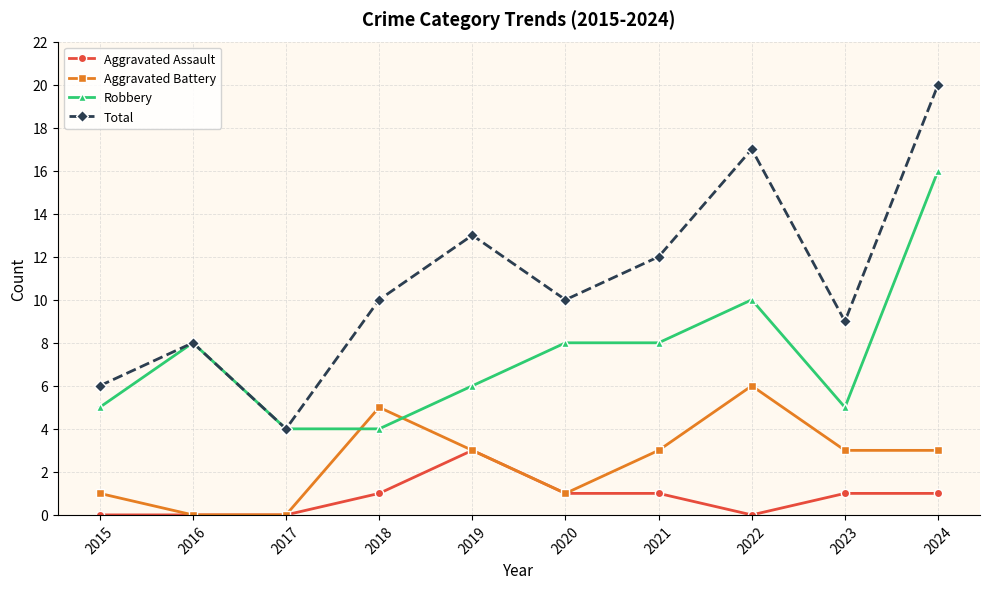

True or false: Robbery and Aggravated Battery intersect in this chart.

True